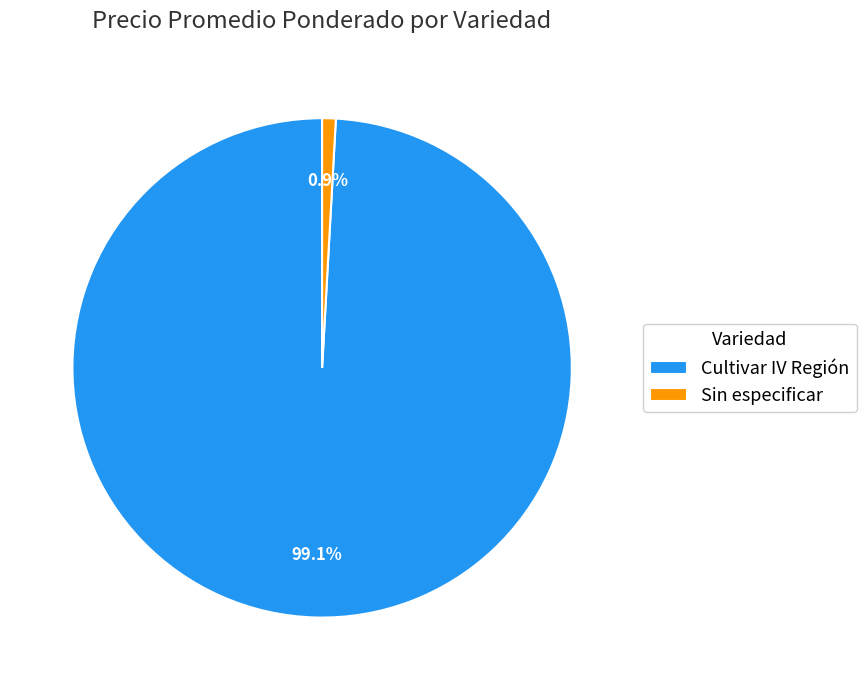

Which slice is the smallest?

Sin especificar